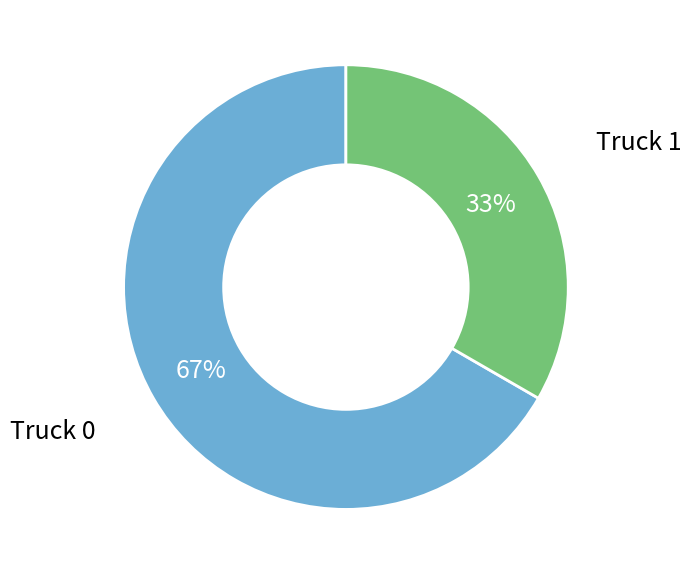

How many slices are in this pie chart?

2